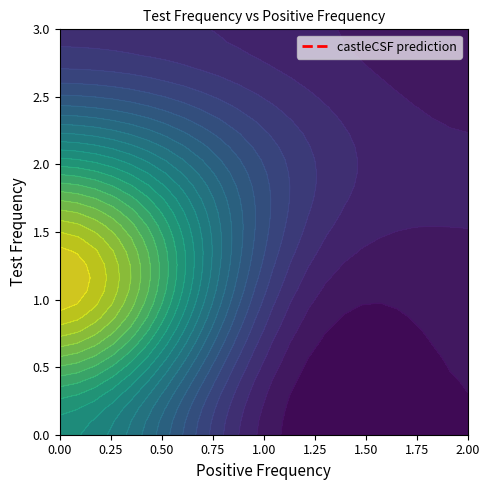

Which category has the lowest value across all series?

2